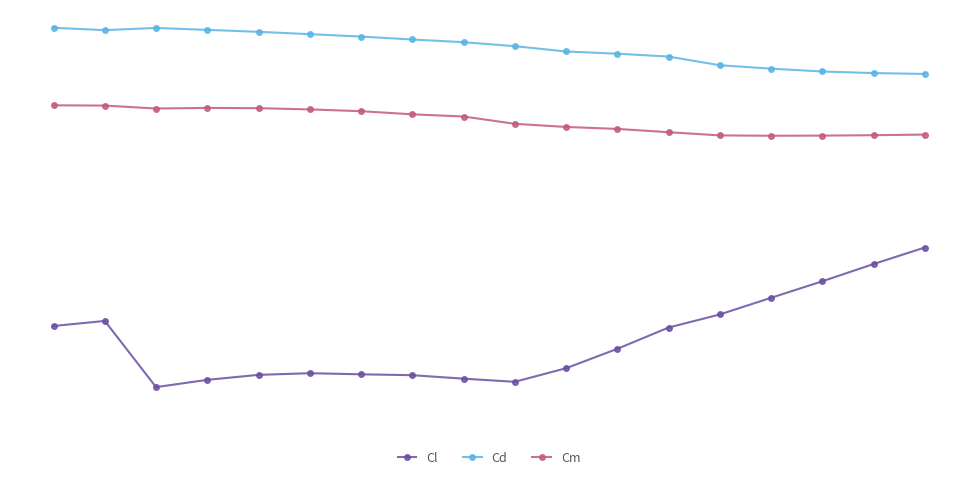

True or false: Cm and Cd cross at least once.

False